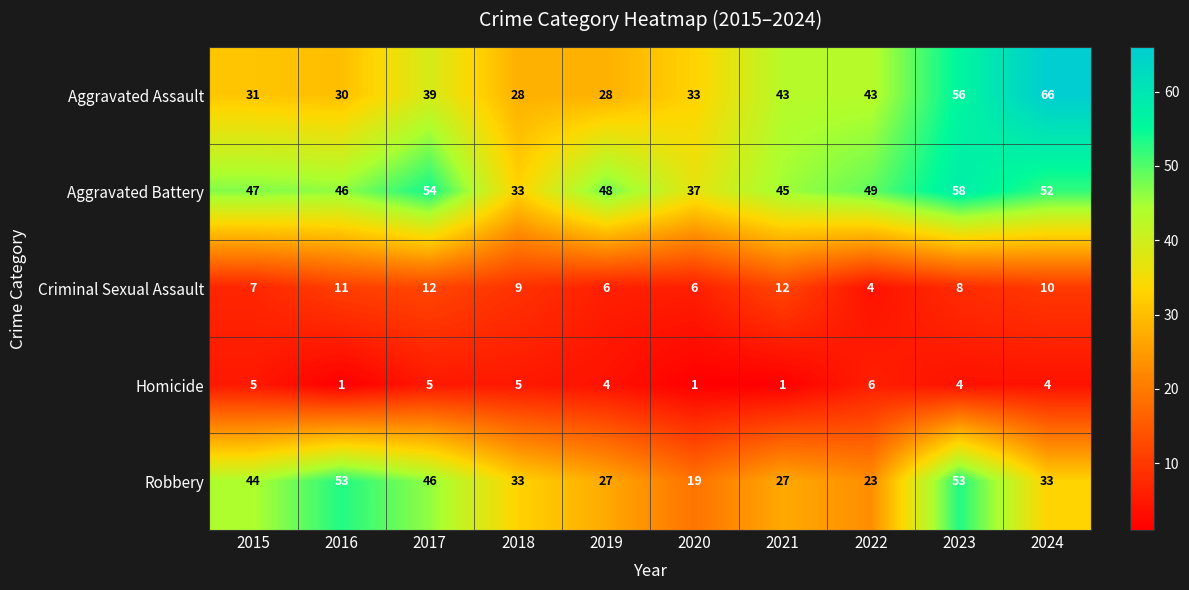

Which series has the widest spread of values?

Aggravated Assault